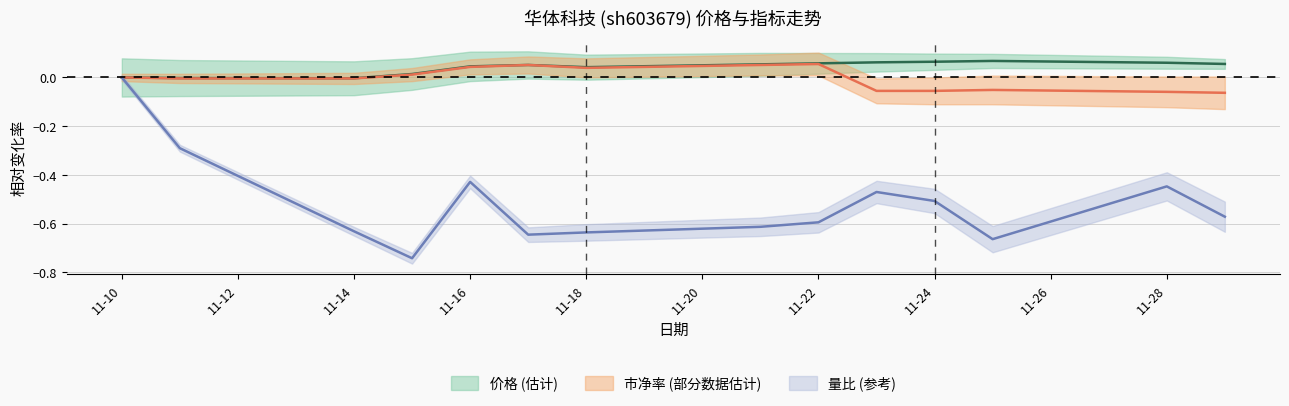

How many values in 市净率 are above zero?

6